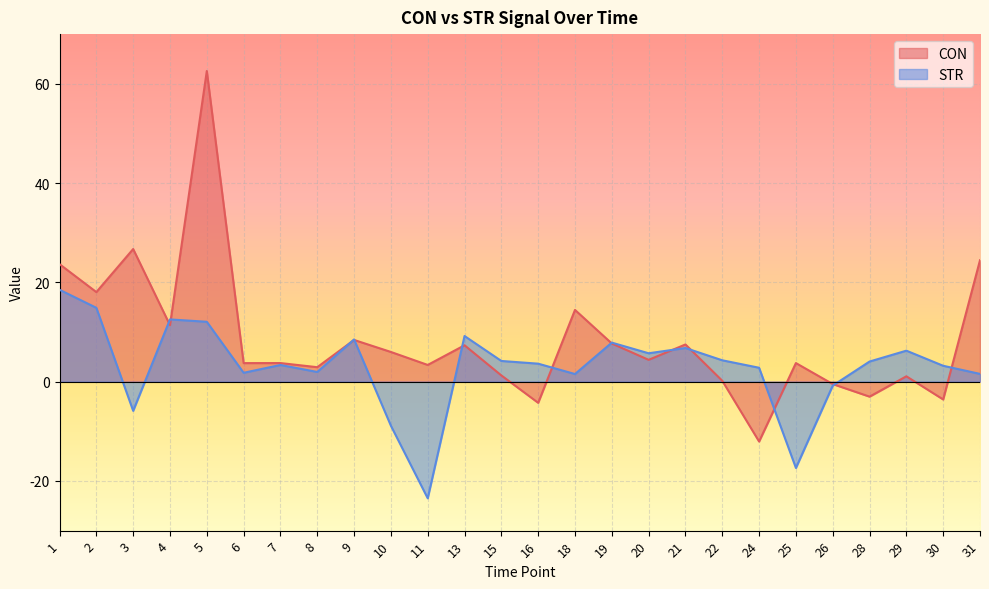

Which series has the largest range (max minus min)?

CON